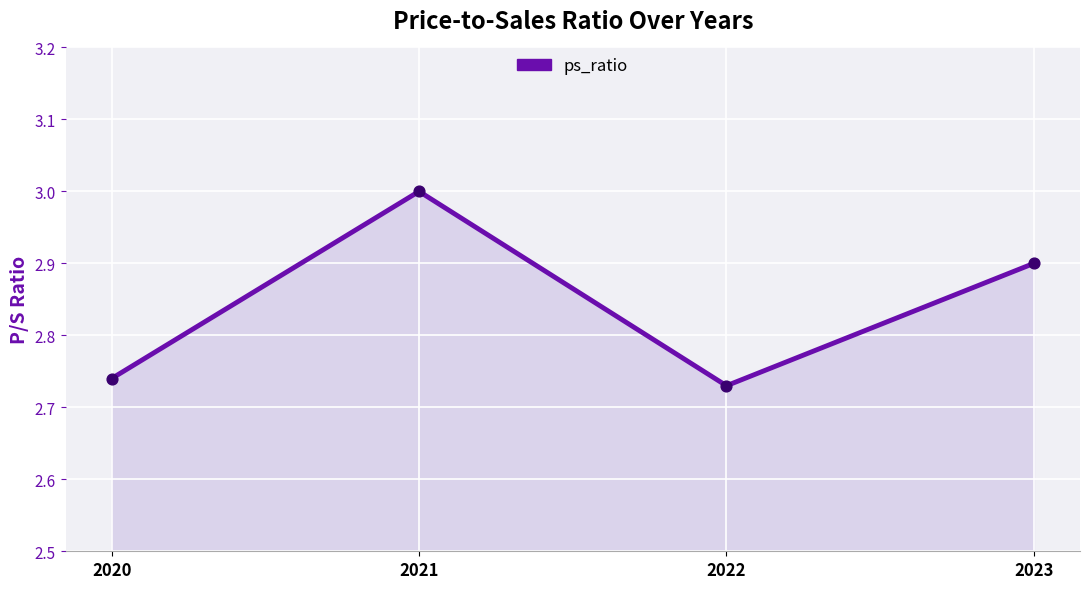

What is the ratio of the value at 2021 to the value at 2023?

1.0